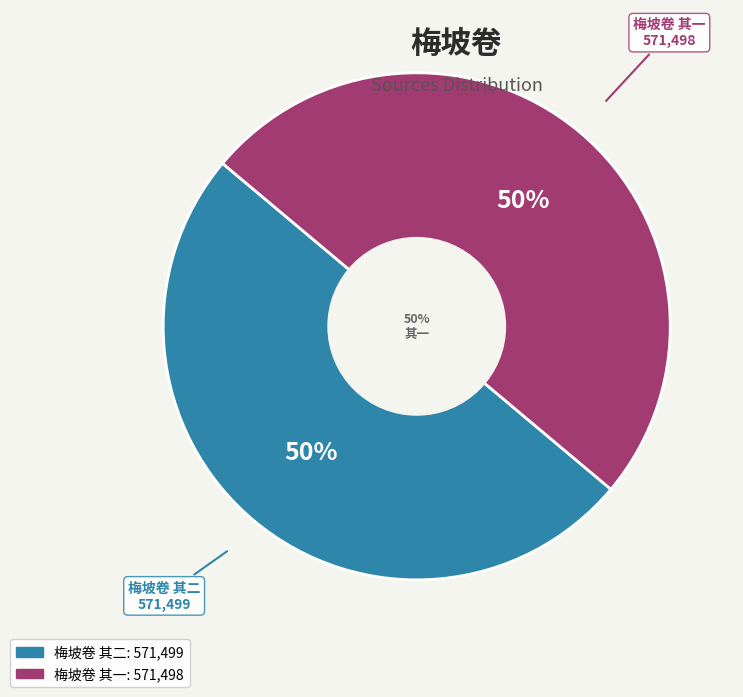

Is it true that 梅坡卷 其二 is 50% of the pie?

True